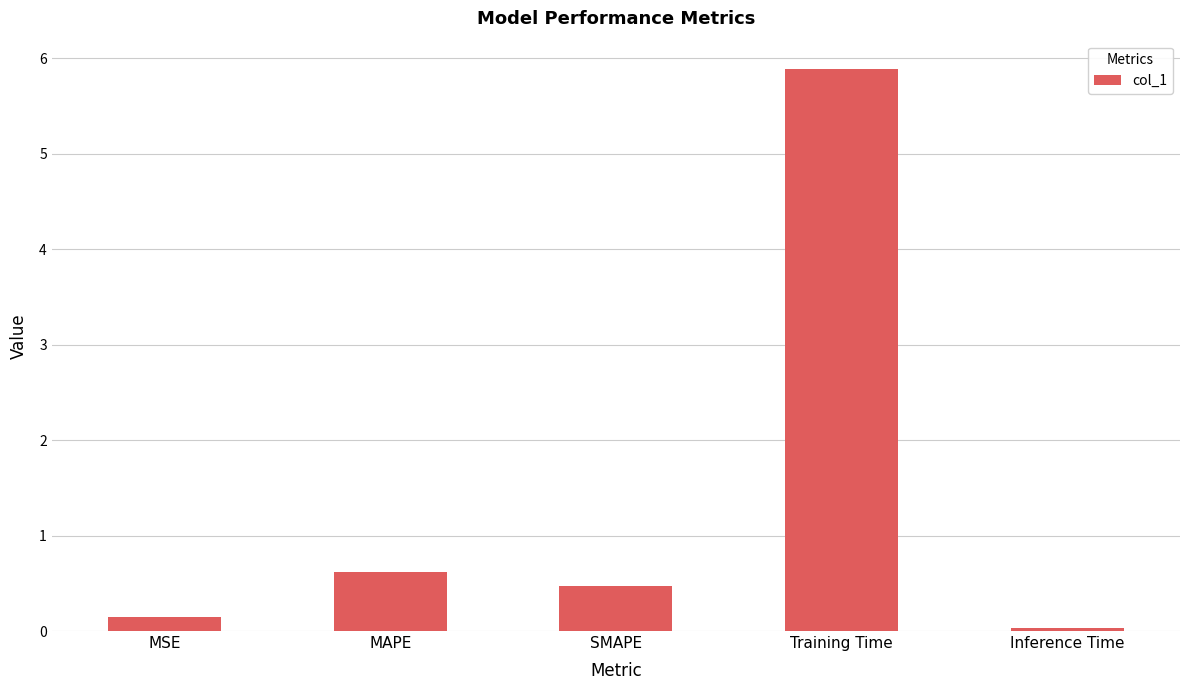

True or false: the data shows 0.5 at SMAPE.

True